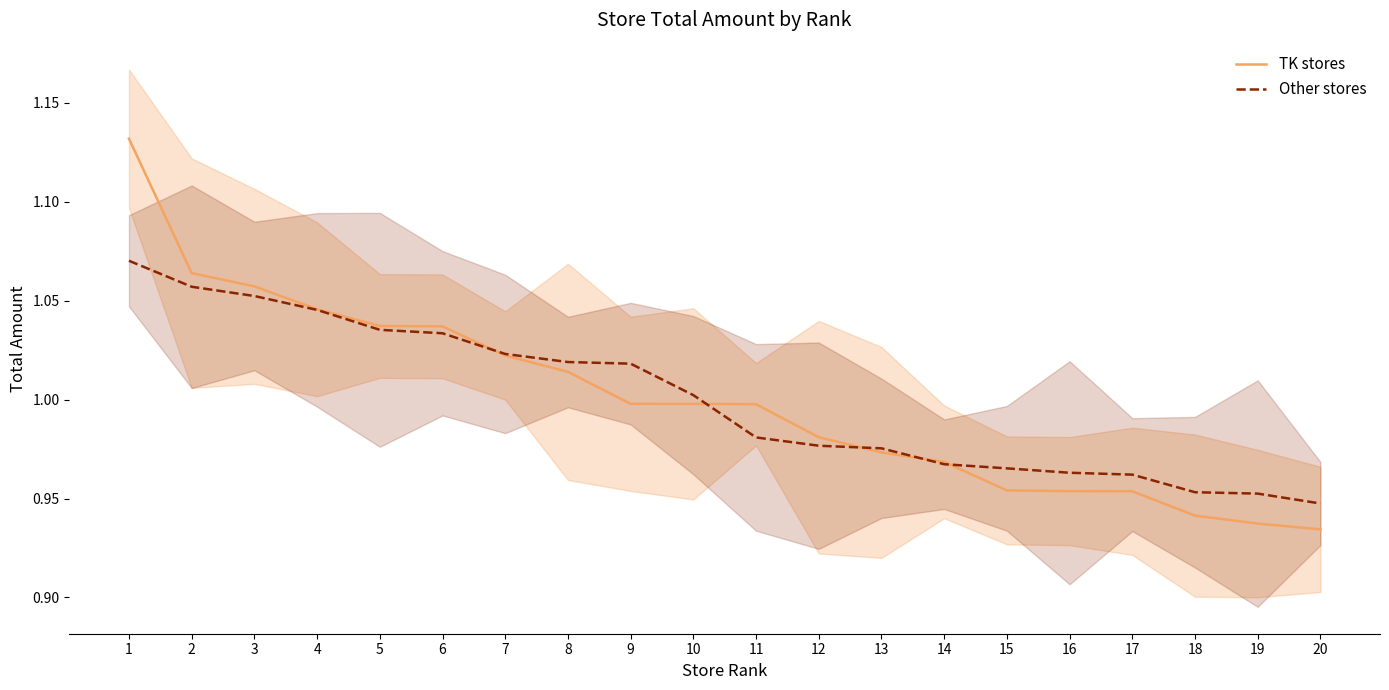

At how many categories does at least one series exceed 1?

10